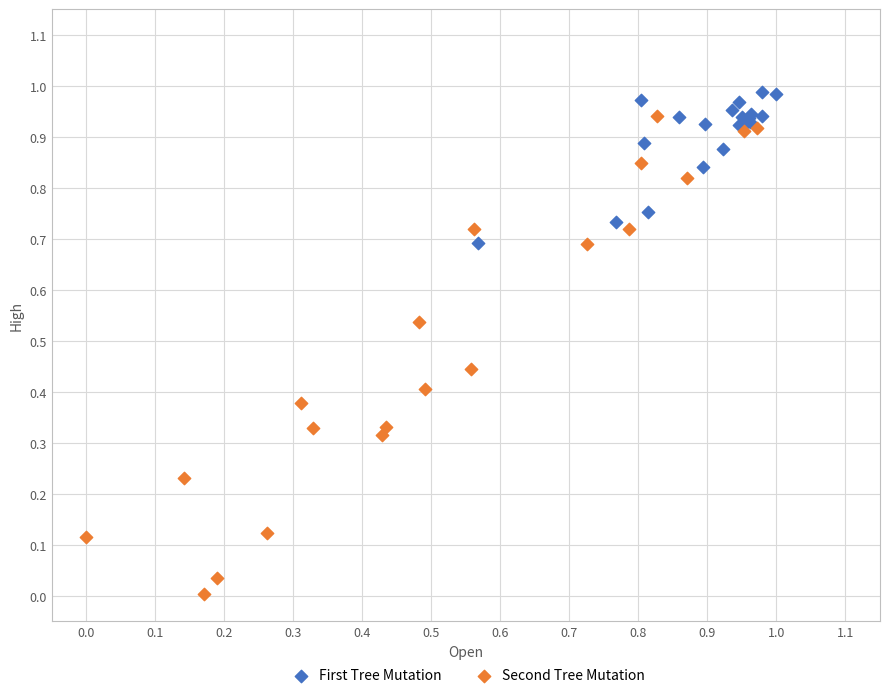

Which series has the widest spread of Y values?

Second Tree Mutation